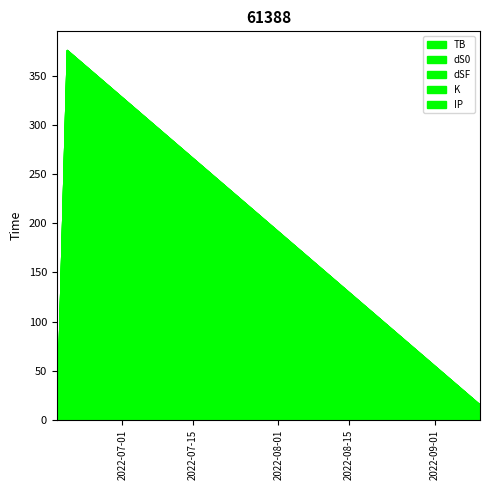

Which series has the widest spread of values?

dS0